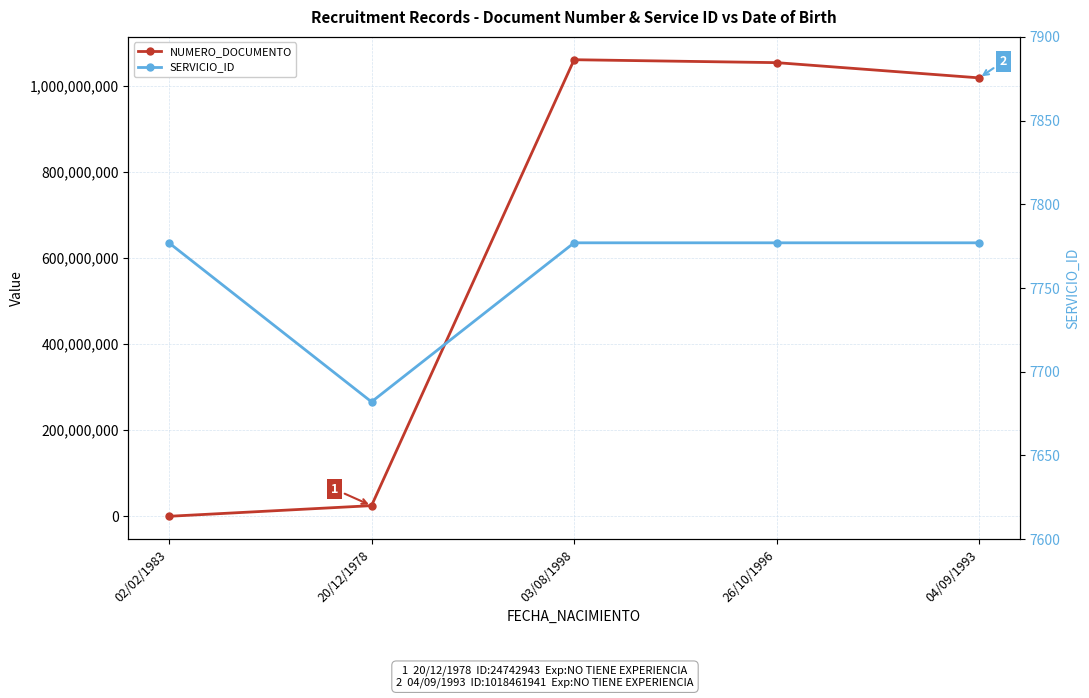

Which series has the largest total across all categories?

NUMERO_DOCUMENTO